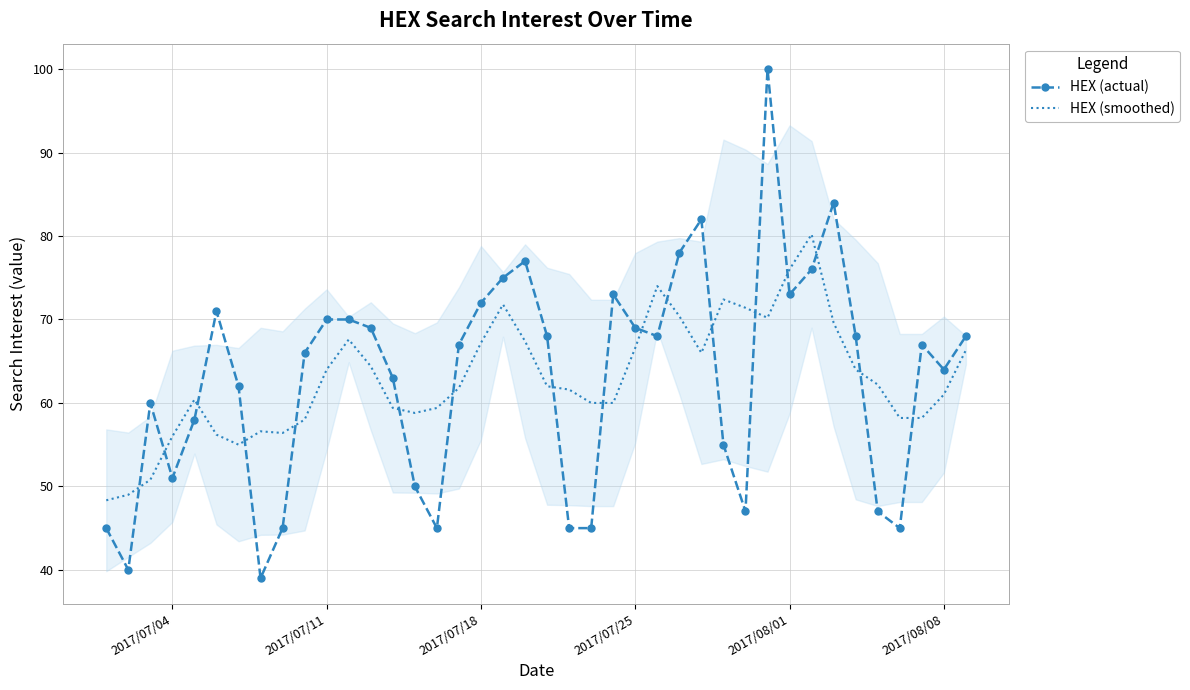

At how many categories does at least one series exceed 55?

38